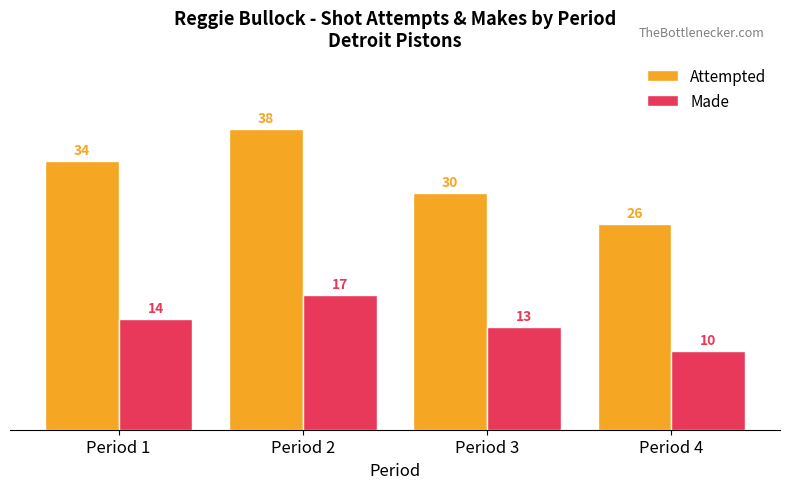

List the labels in order of Made value, smallest first.

Period 4, Period 3, Period 1, Period 2